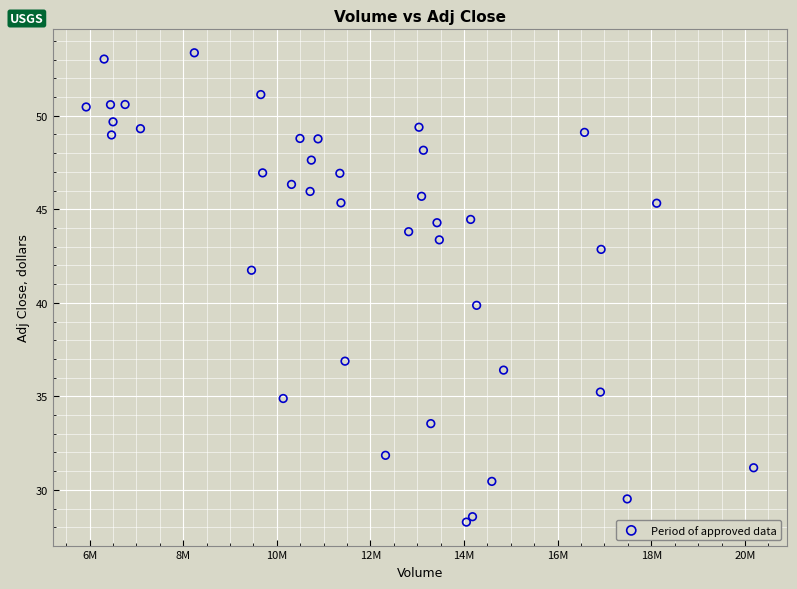

What is the range of Y values (max minus min)?

25.1